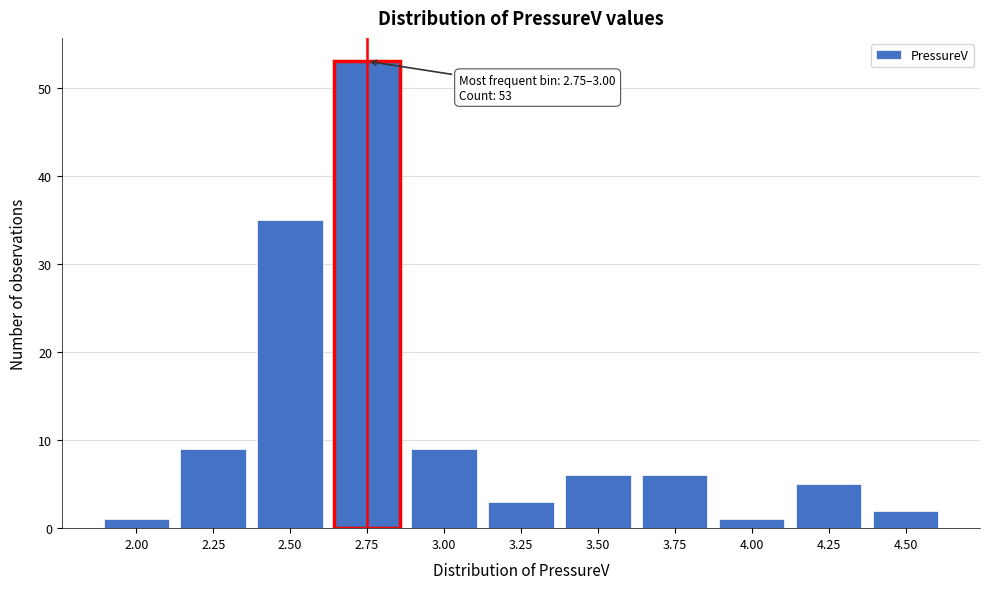

Reading left to right, extract all data points from this chart.

1	9	35	53	9	3	6	6	1	5	2